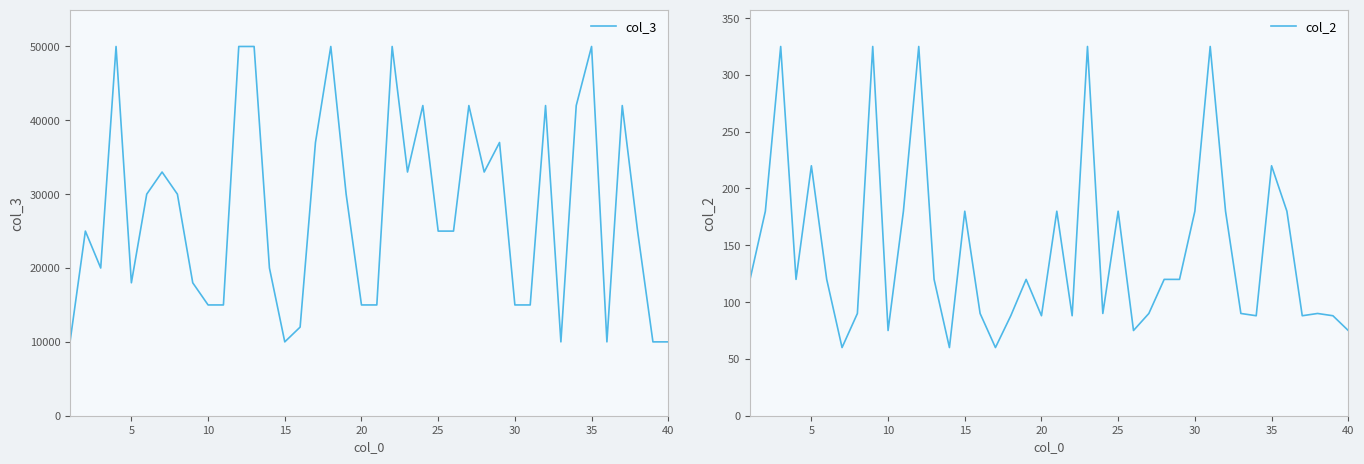

What is the lowest value of the col_3 series?

10000